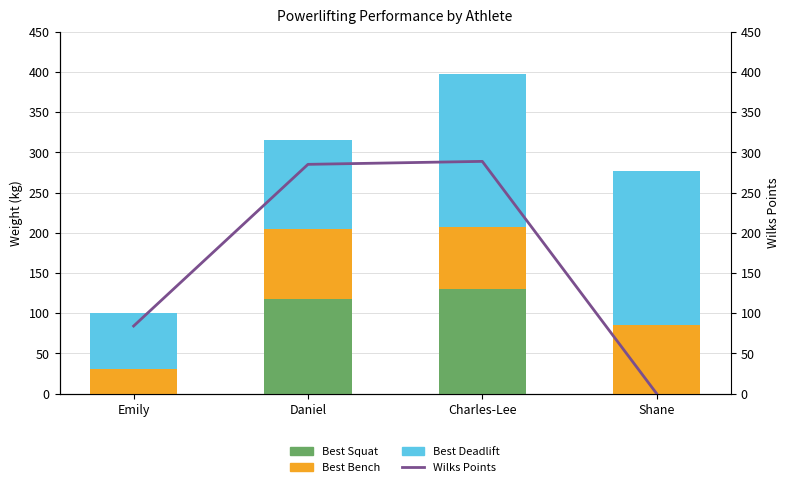

At which label does Best Squat reach its minimum?

Emily